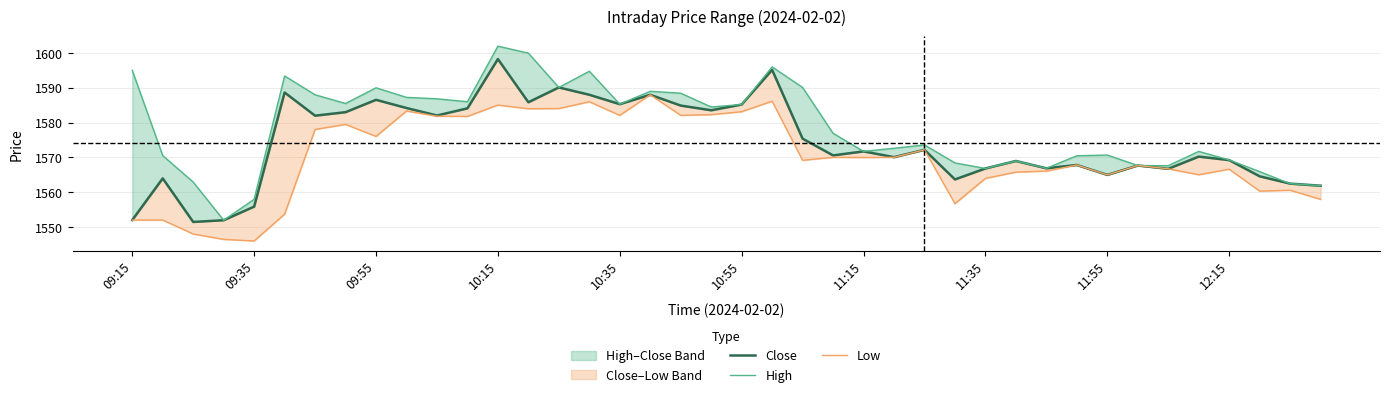

What is the value of the High point at the 37th from the left?

1569.3